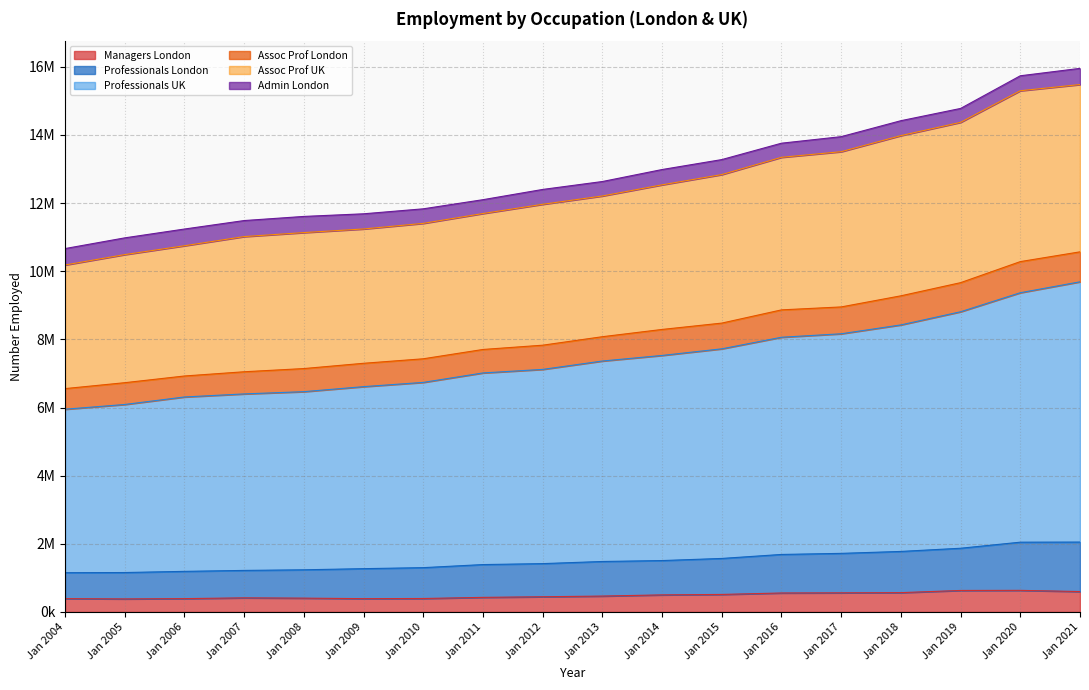

True or false: Assoc Prof London and Managers London cross at least once.

False